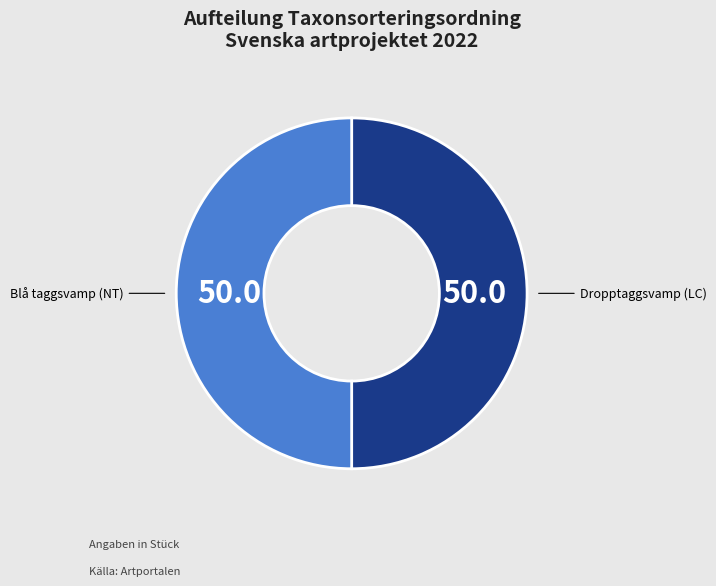

Is it true that Blå taggsvamp (NT) is 58% of the pie?

False